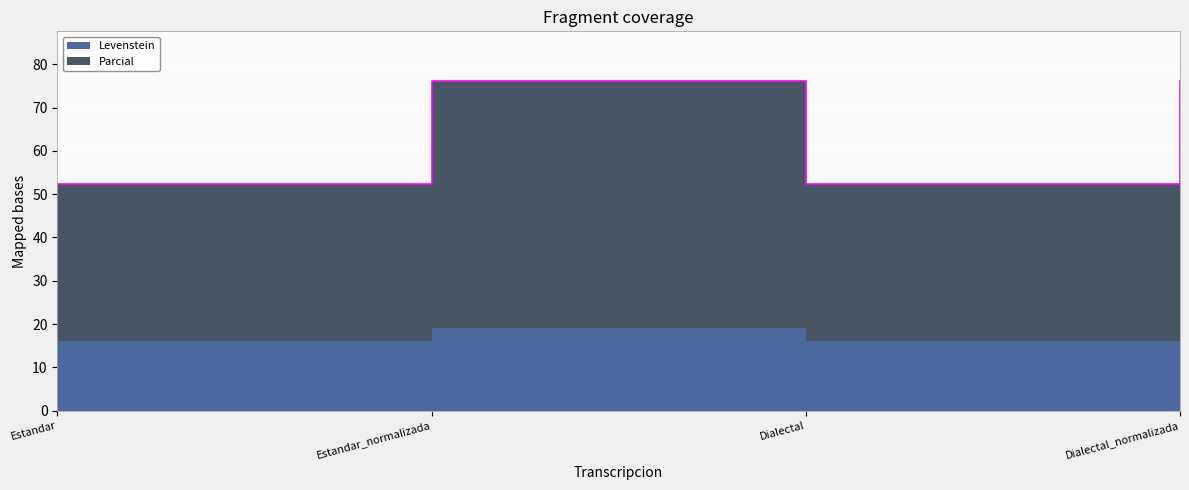

What is the change in value from Estandar to Estandar_normalizada?

+23.8